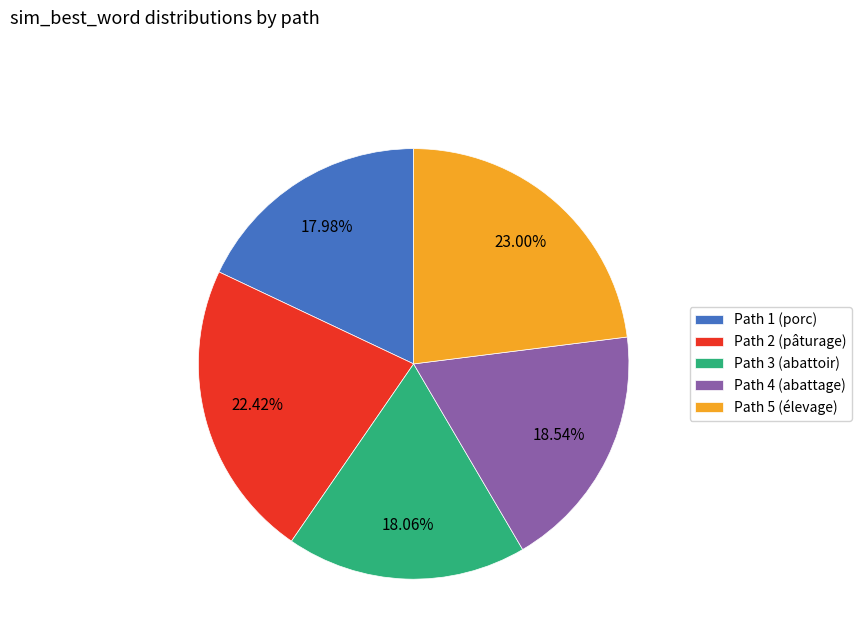

What percentage is NOT represented by Path 4 (abattage)?

81.5%